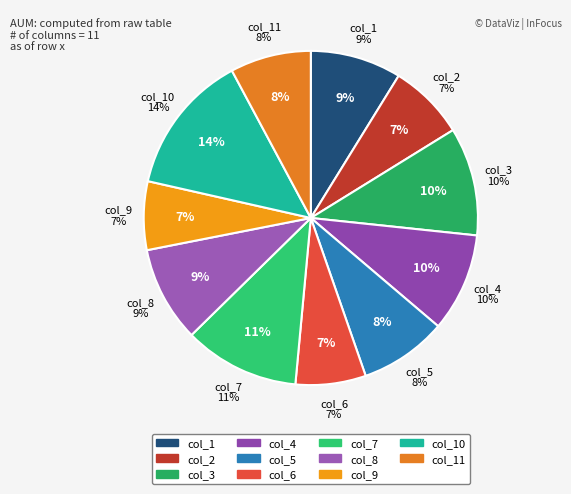

To the nearest percent, what is the combined percentage of col_9 and col_11?

14%